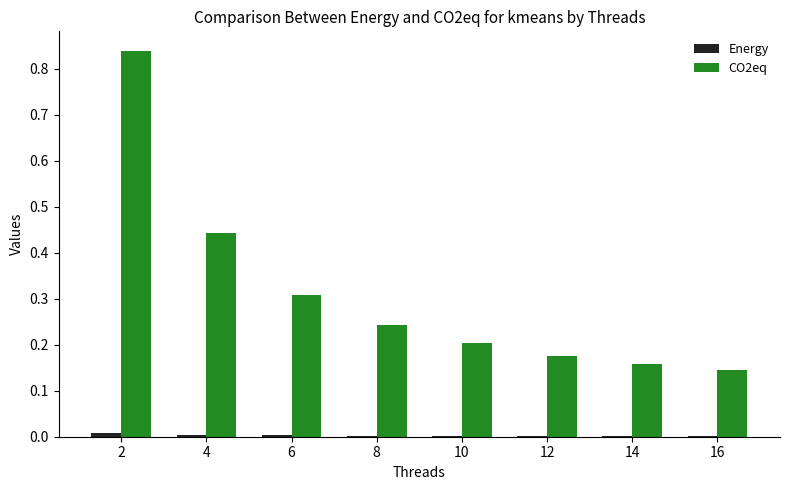

True or false: CO2eq has a value of 0.1 at 8.

False